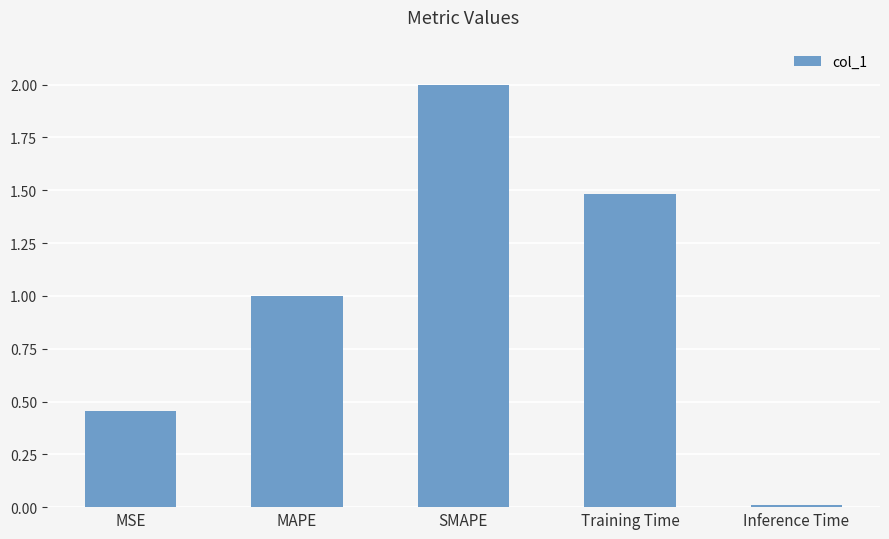

Which has a higher value, MSE or SMAPE?

SMAPE